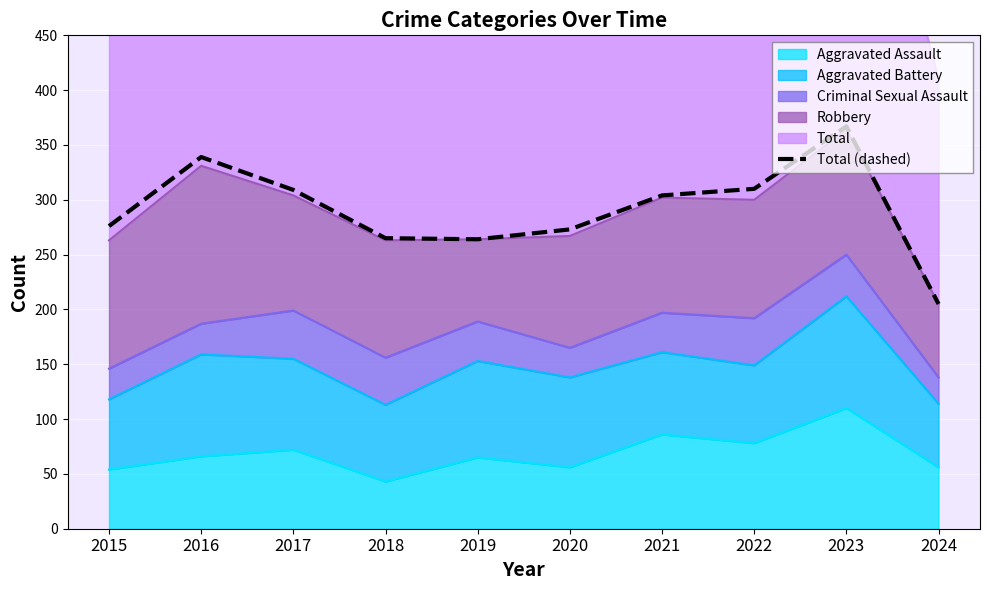

Is it true that the value at 2023 is 367?

True